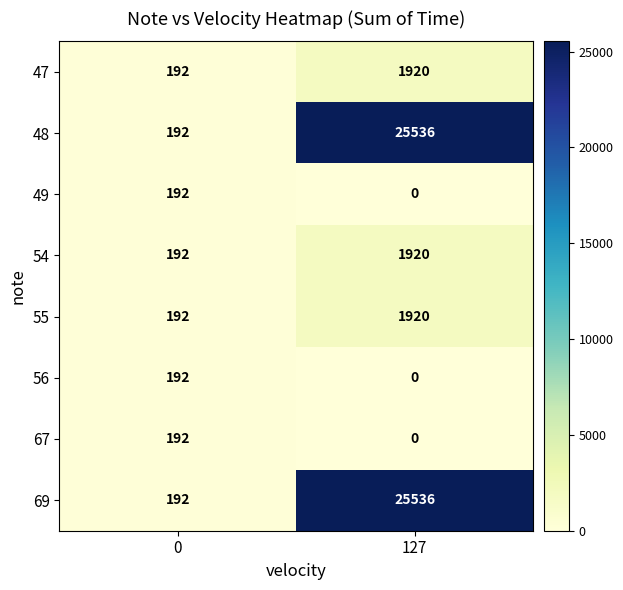

What is the spread (max minus min) of values at 127?

25536